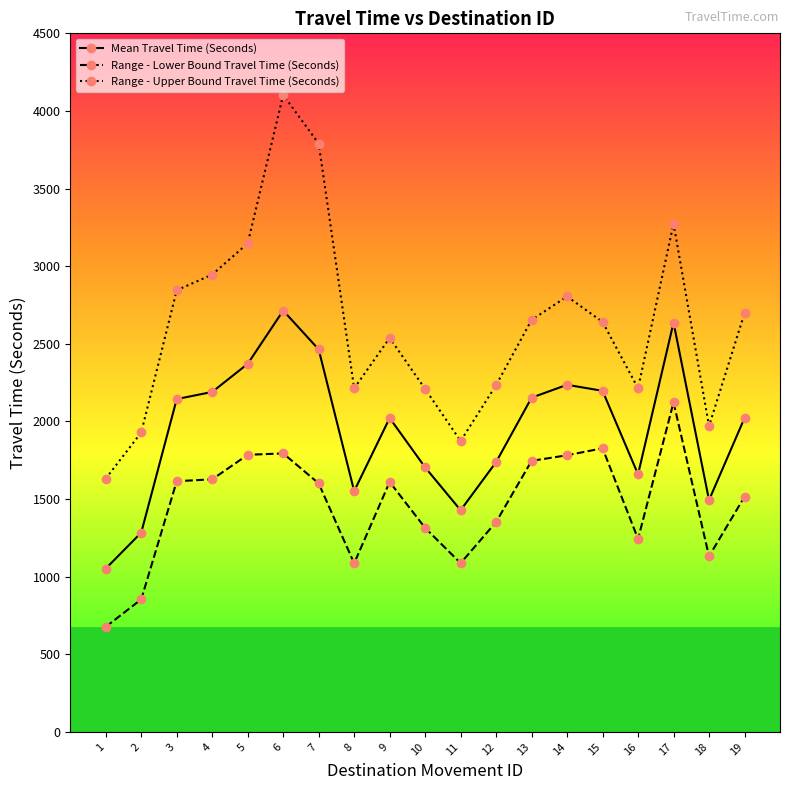

What is the maximum value for Range - Lower Bound Travel Time (Seconds)?

2123